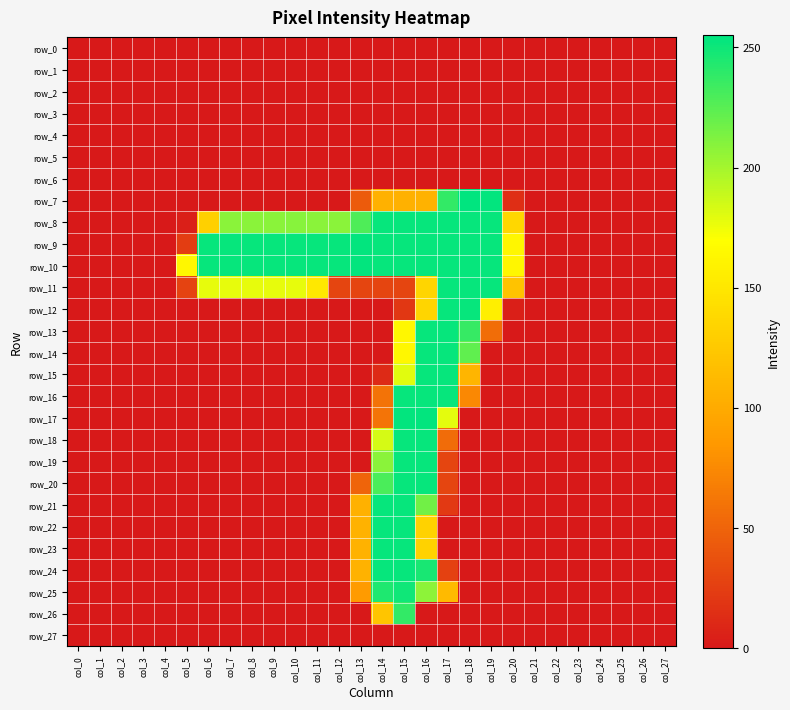

Which series changed the most between col_12 and col_13?

row_22